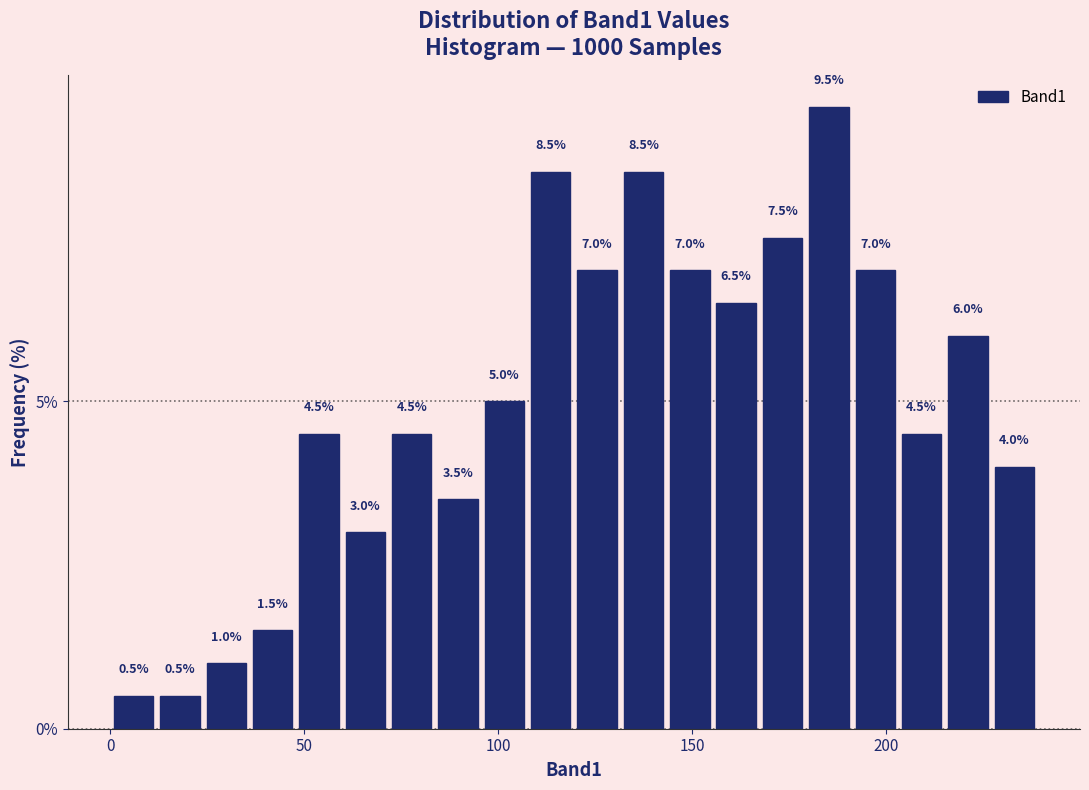

Read against the x-axis, roughly where is the centre of the tallest bar?

185